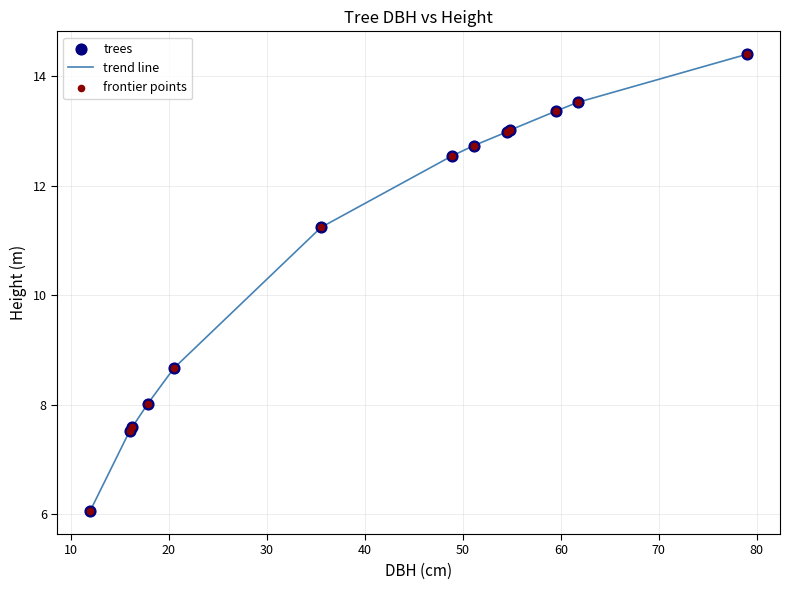

What is the difference between the maximum and minimum values?

8.3